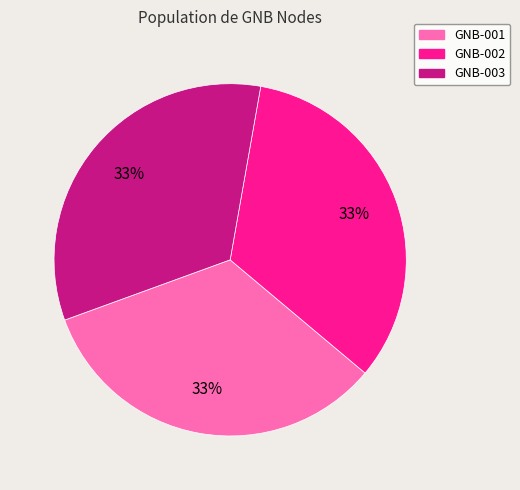

True or false: GNB-002 accounts for 33% of the total.

True